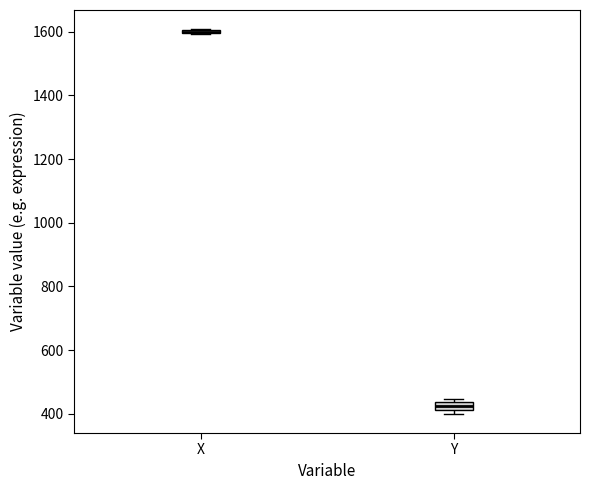

Where is the lower edge of the box for Y on the y-axis? The values are not printed on the chart, so give them approximately, as read against the axis.

420